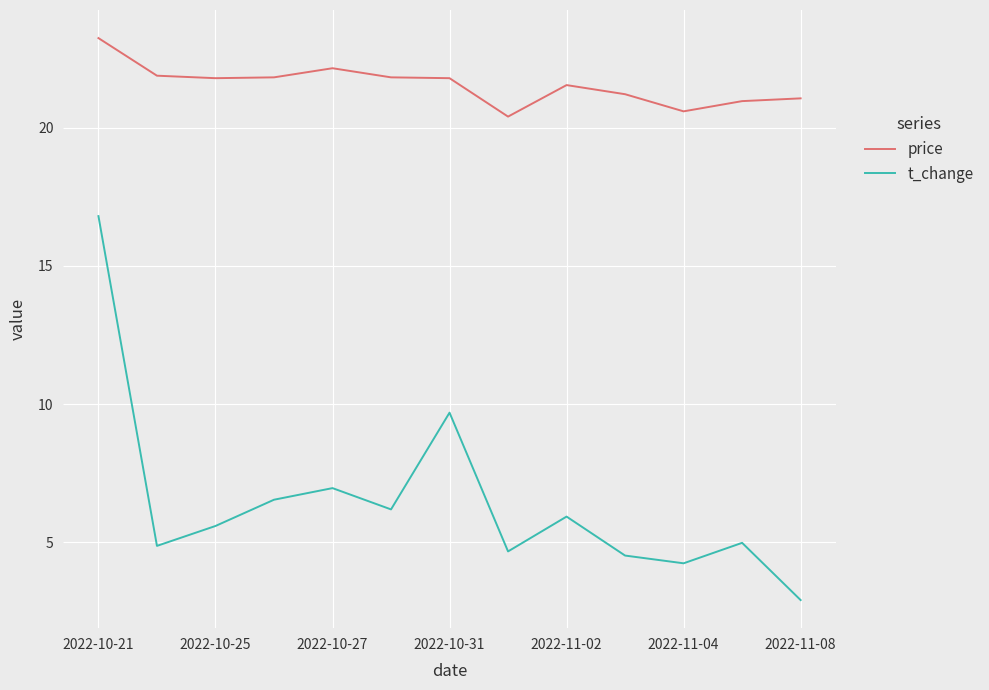

Which series has the largest total across all categories?

price